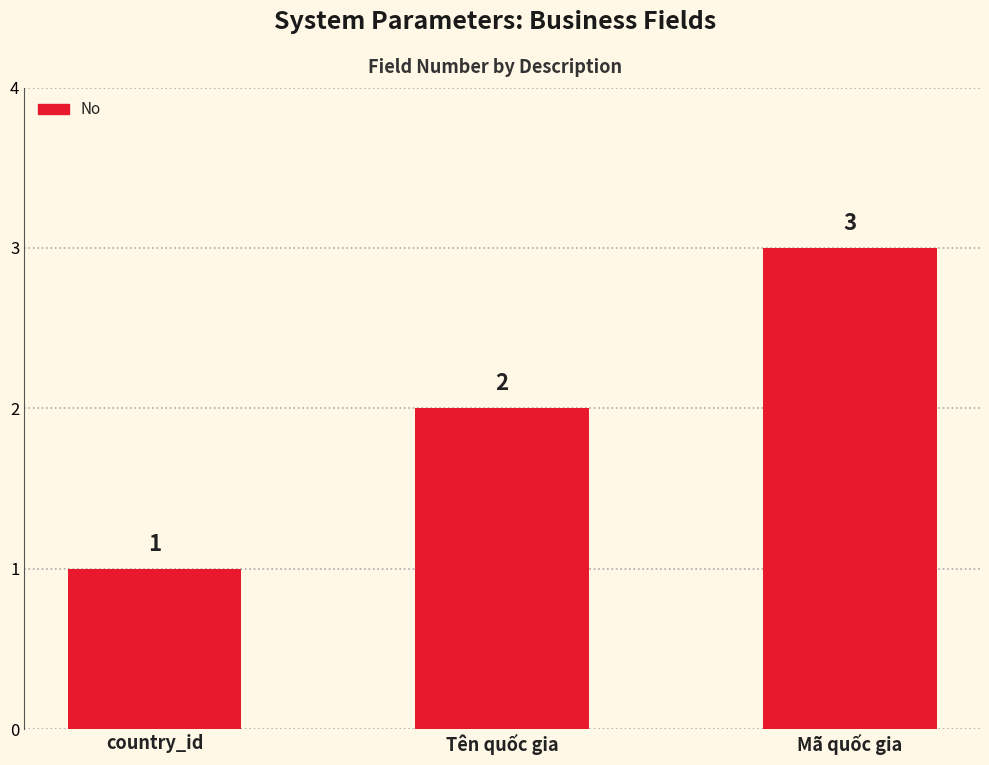

How many categories are shown in the chart?

3